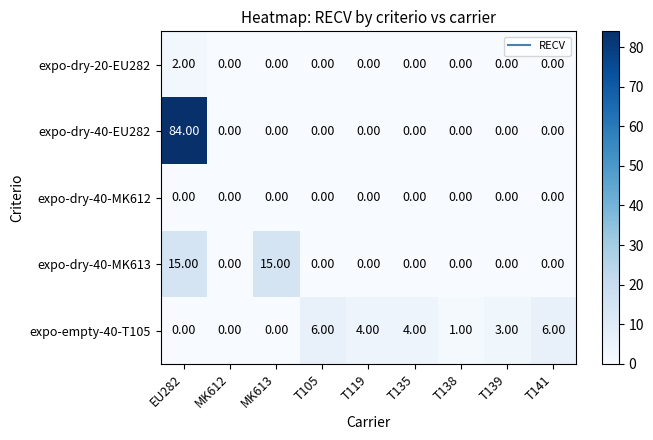

What is the average value of the expo-dry-40-EU282 series?

9